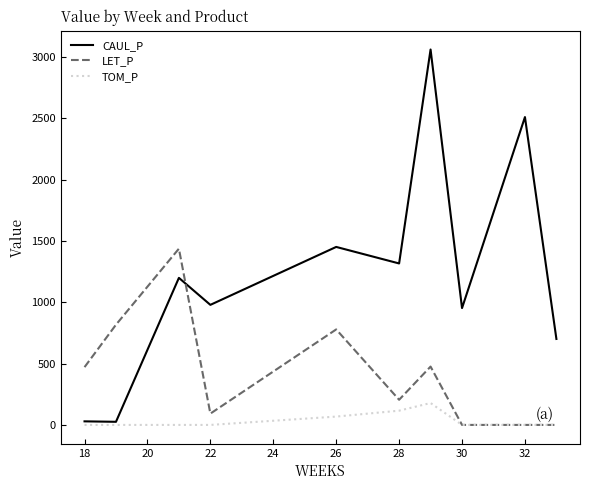

Rank the series by their maximum value, from lowest to highest.

TOM_P, LET_P, CAUL_P